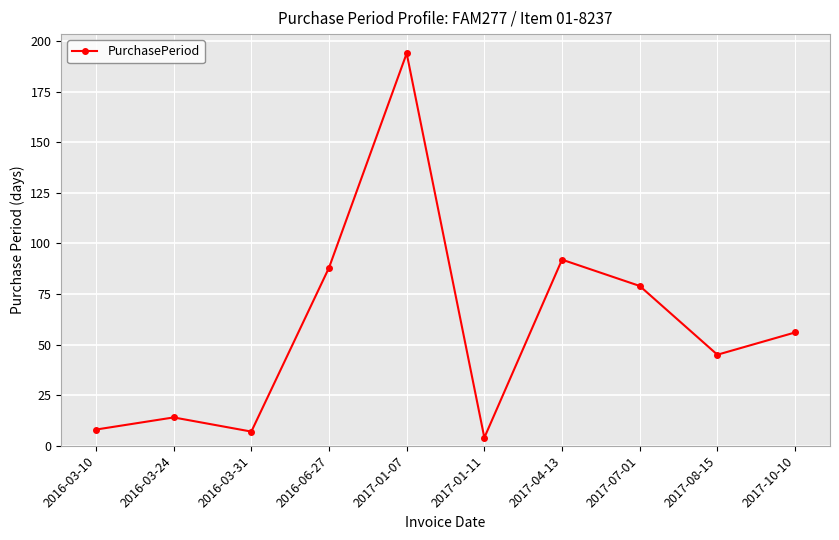

What is the sum of the values at 2016-06-27 and 2017-04-13?

180